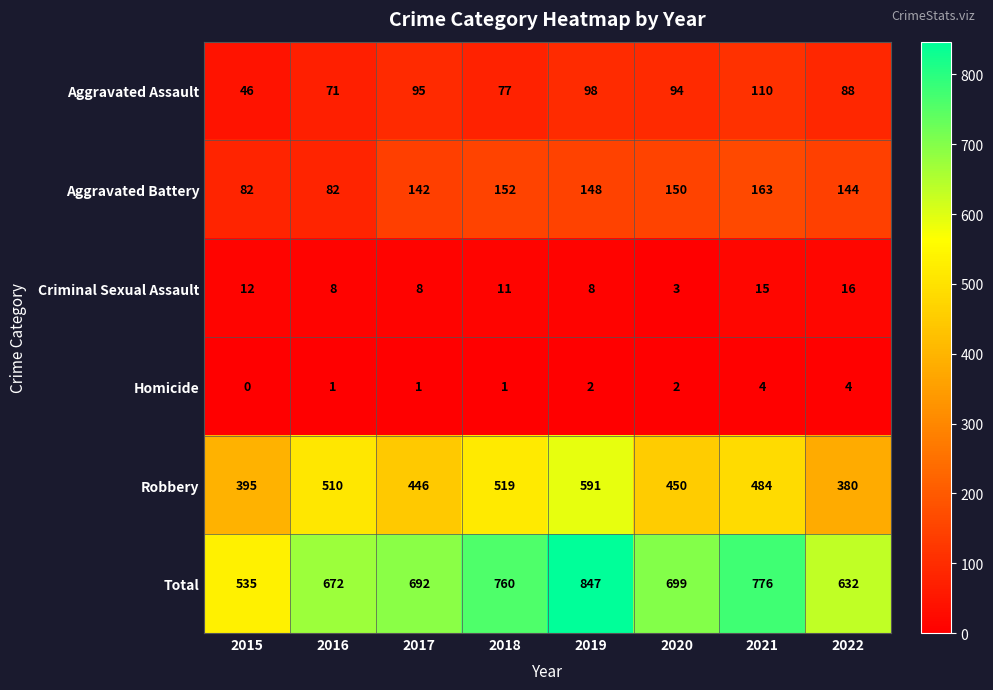

At which label is Aggravated Assault closest to 78?

2018